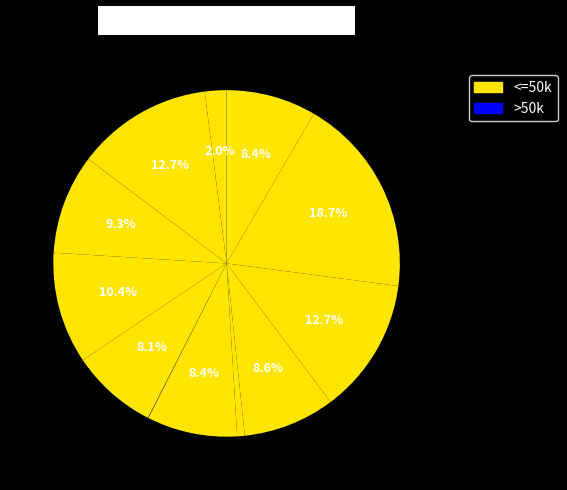

Is there a majority slice in this chart?

No